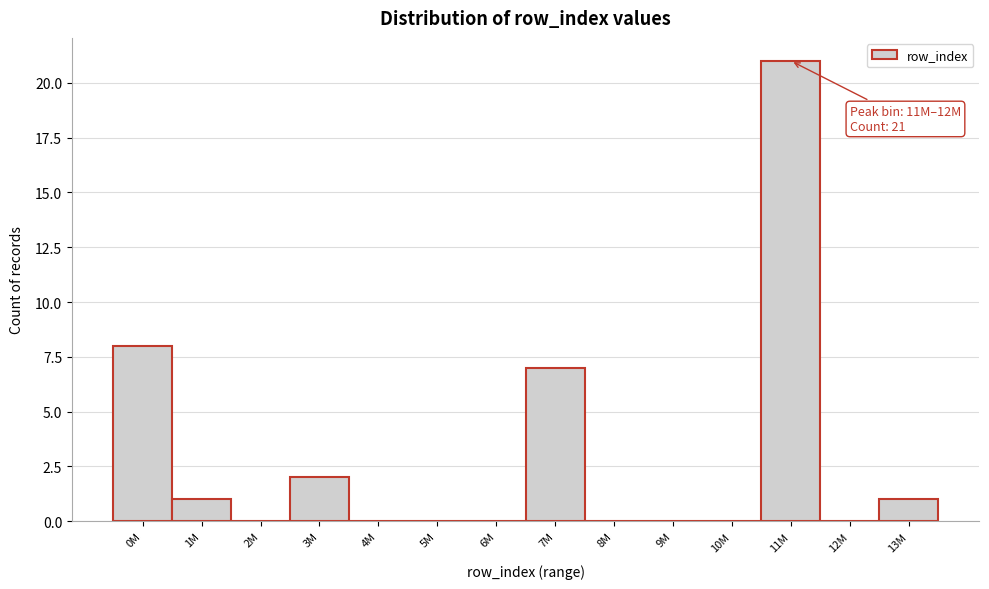

Reading left to right, transcribe all the data shown in this chart.

0M=8	1M=1	2M=0	3M=2	4M=0	5M=0	6M=0	7M=7	8M=0	9M=0	10M=0	11M=21	12M=0	13M=1